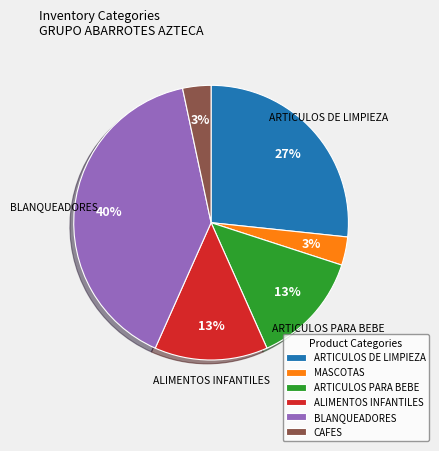

To the nearest percent, what portion does MASCOTAS represent?

3%